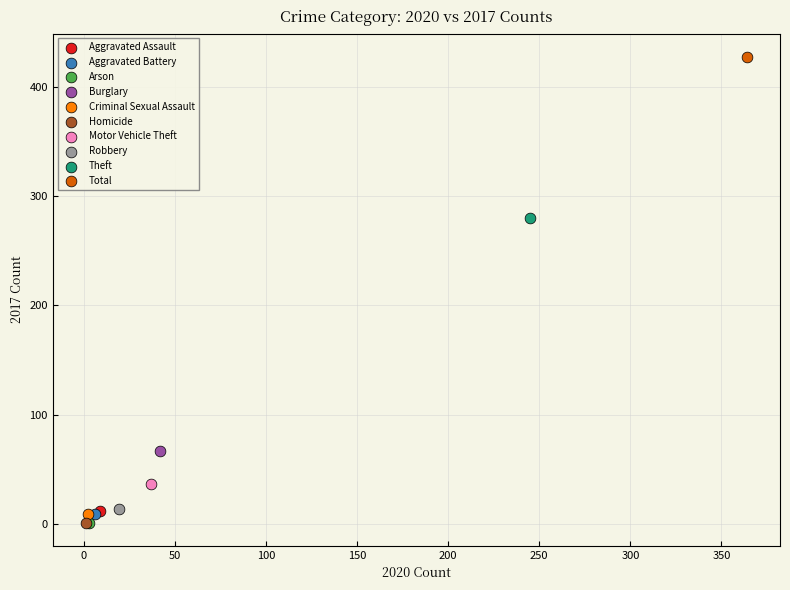

What are all the series names shown in the legend?

Aggravated Assault, Aggravated Battery, Arson, Burglary, Criminal Sexual Assault, Homicide, Motor Vehicle Theft, Robbery, Theft, Total